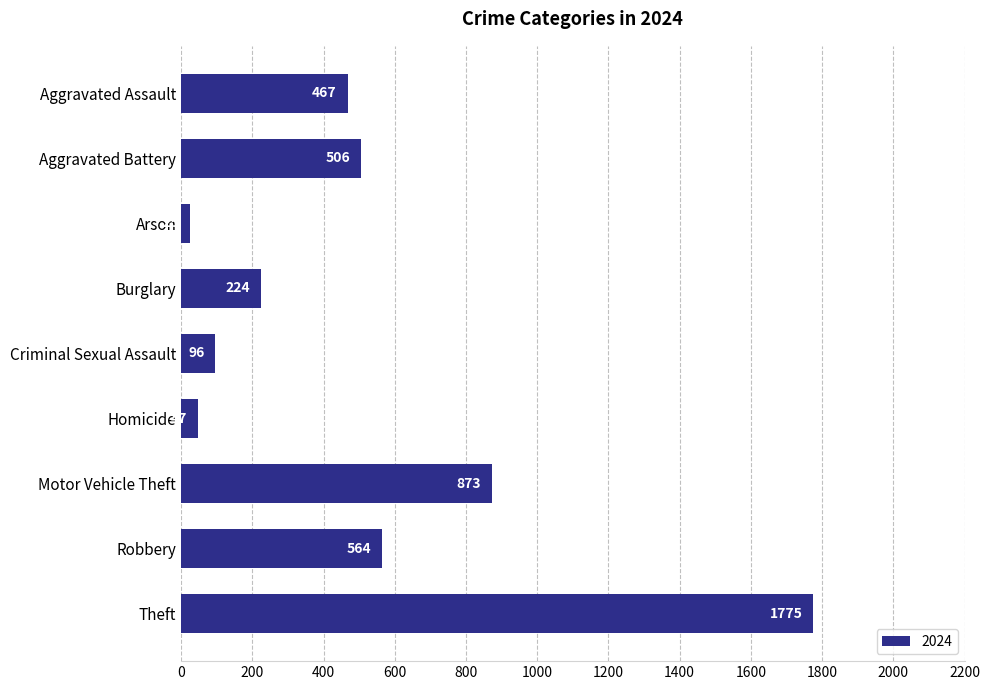

How many distinct data groups are displayed?

1